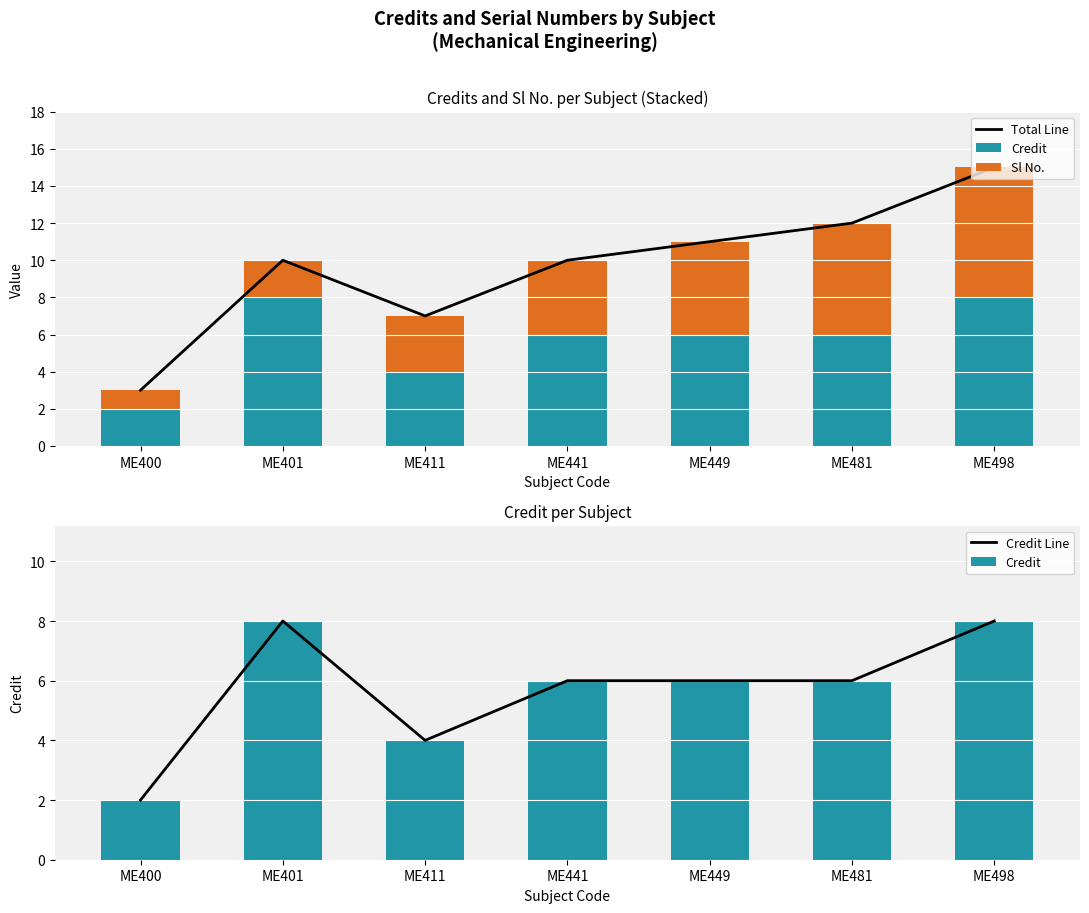

What is the average value of the Credit Line series?

6